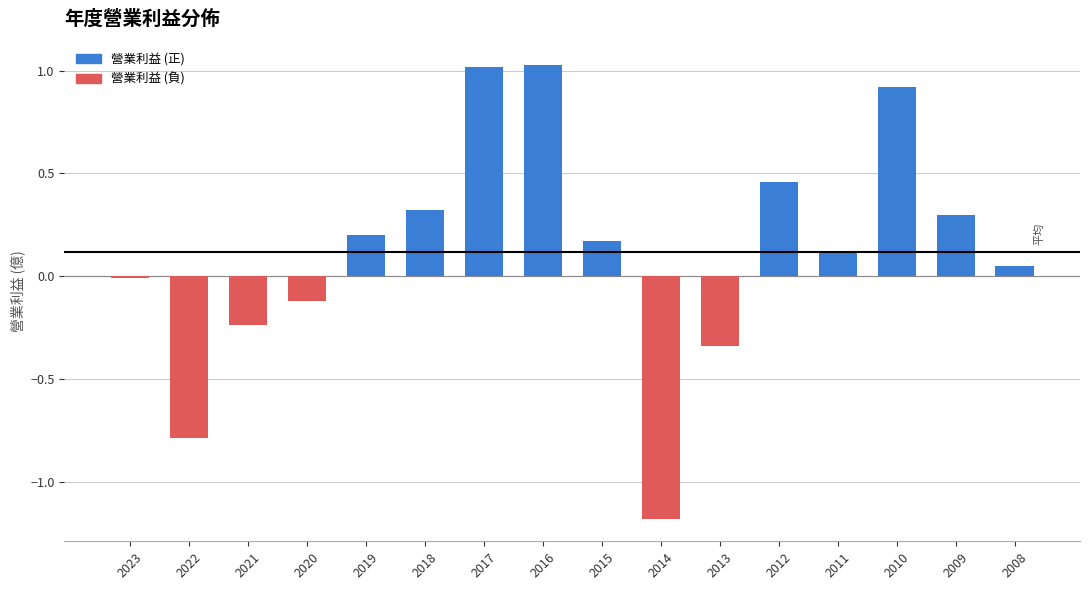

What is the difference between the maximum and minimum values?

2.2